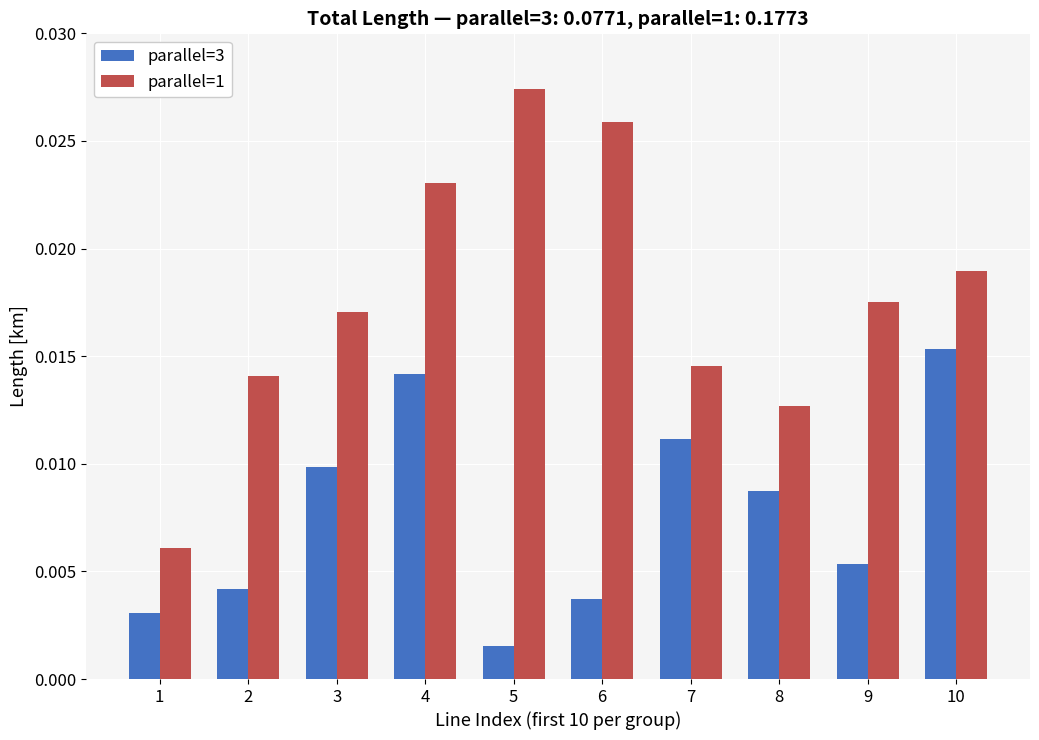

Which series changed the most between 6 and 7?

parallel=1